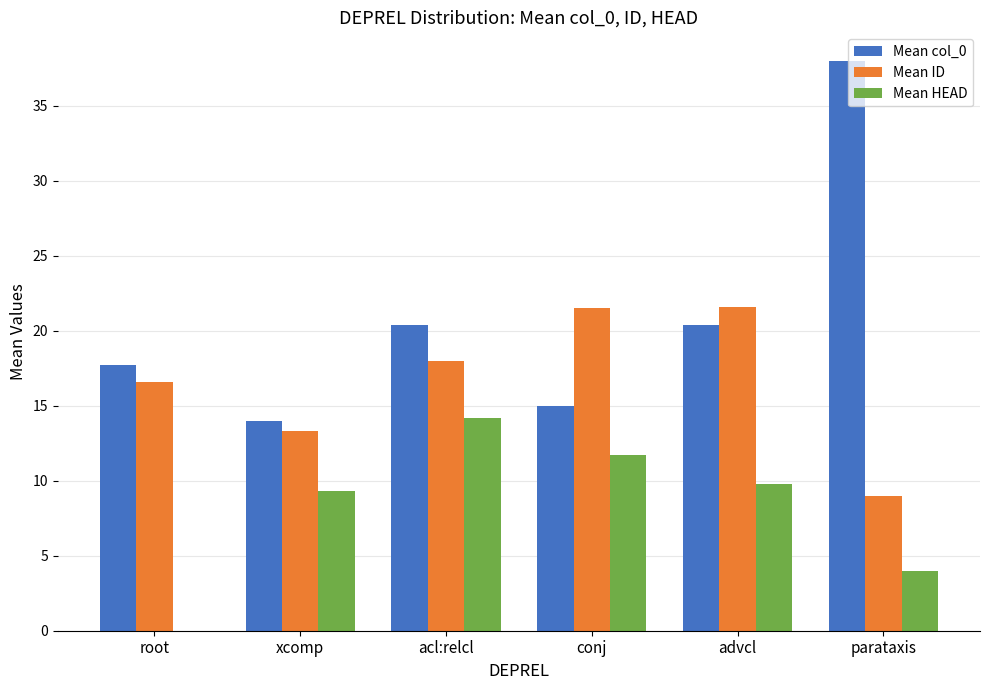

What is the greatest value displayed?

38.0